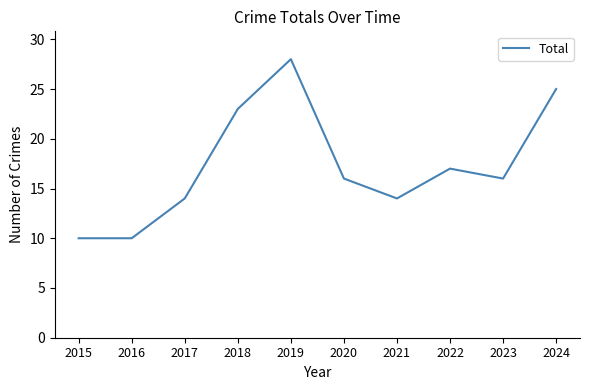

Count the values in the range 14 to 23.

6